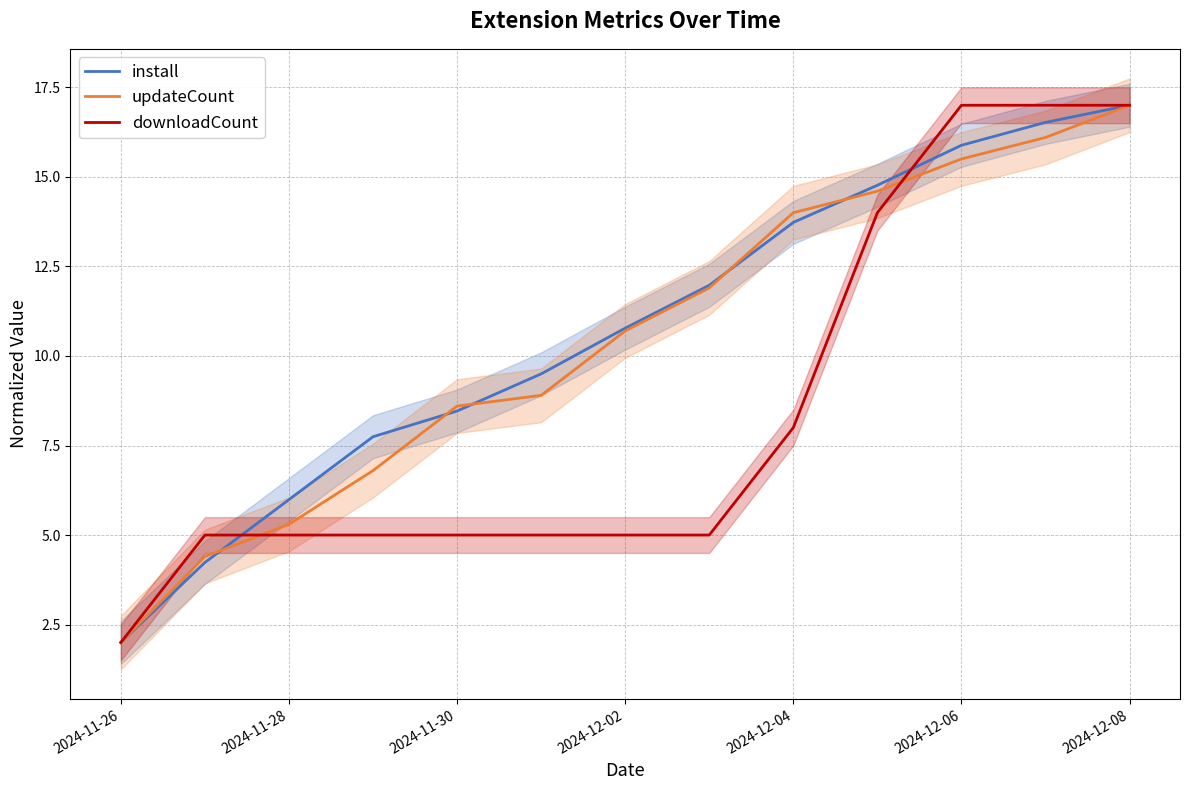

True or false: updateCount has a value of 3.2 at 2024-11-26.

False